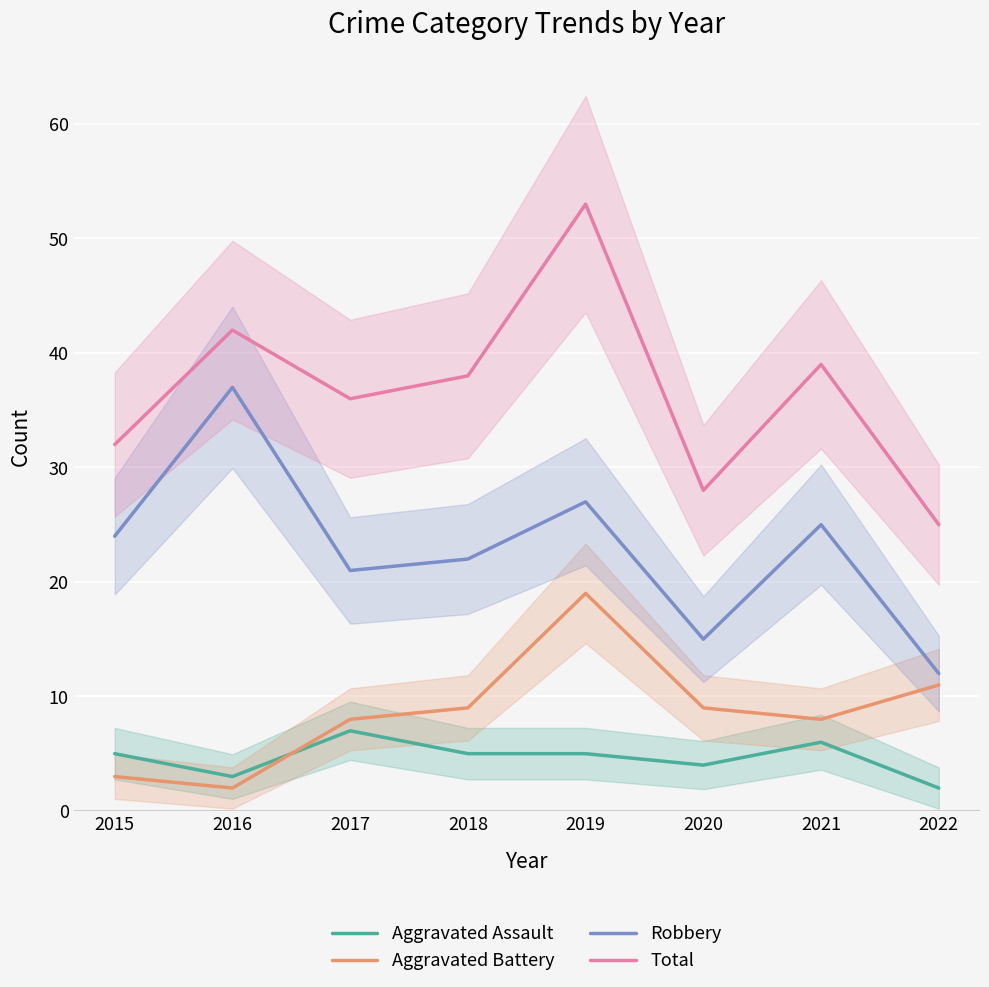

True or false: Aggravated Battery has a value of 9 at 2020.

True